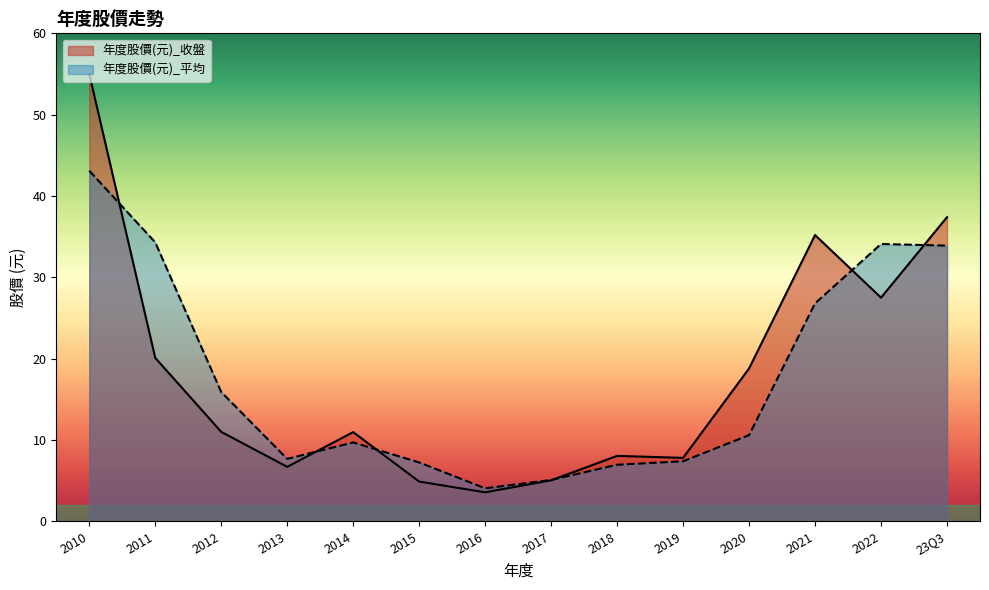

In 年度股價(元)_收盤, how many points are higher than both neighbors (excluding endpoints)?

3